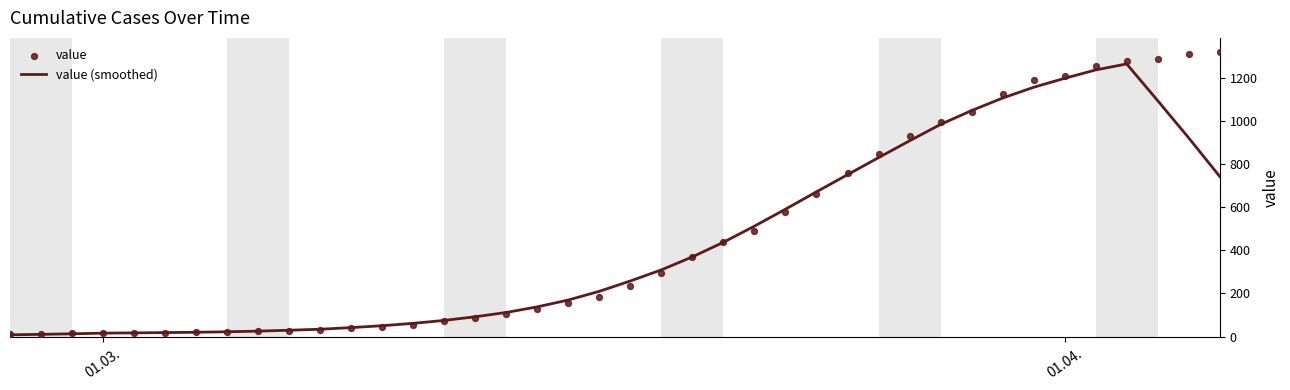

Which series contains the highest Y value?

value